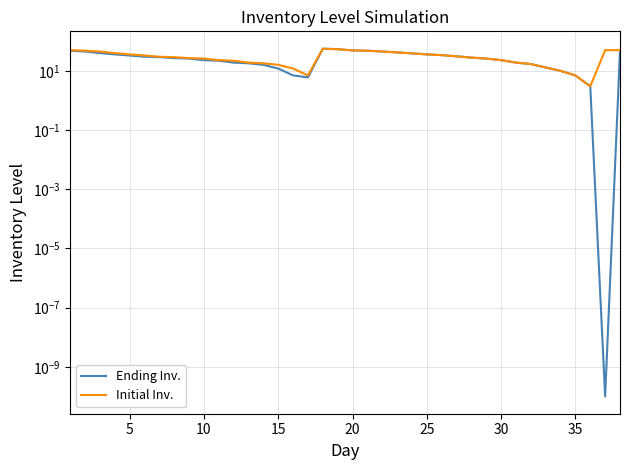

What is the value of the Initial Inv. point at the 1st from the left?

50.0